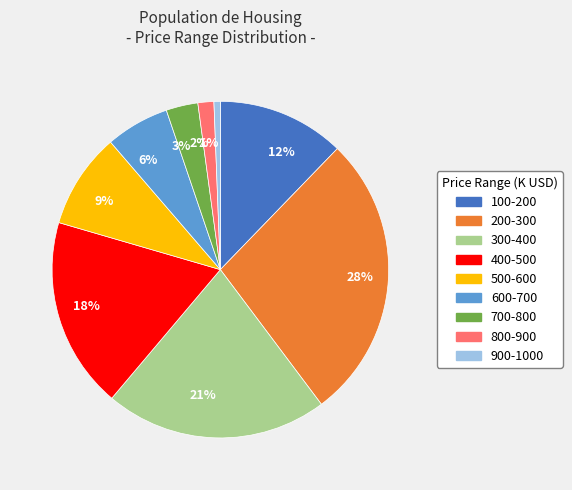

Is it true that 6% is 12% of the pie?

False